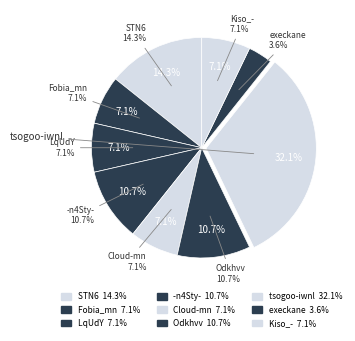

Does Odkhvv represent more than half of the total?

No